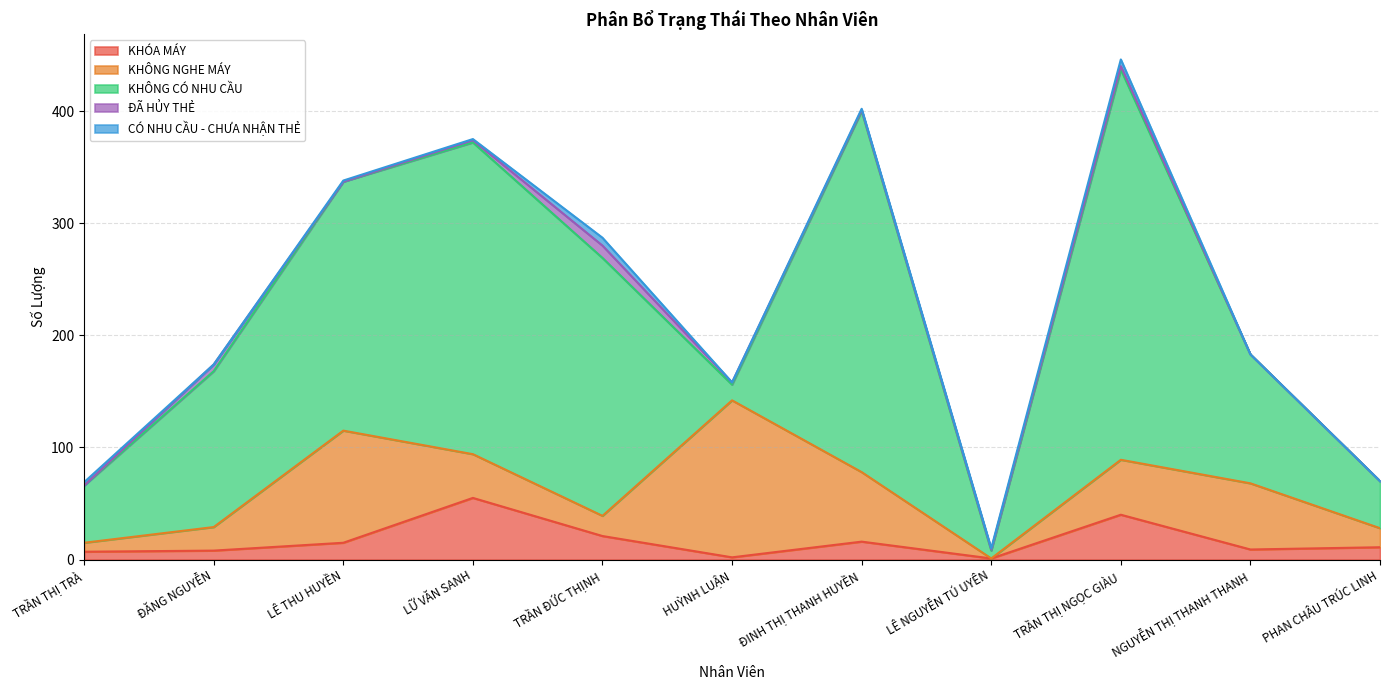

True or false: KHÔNG NGHE MÁY has more than 1 points higher than both neighbors.

True